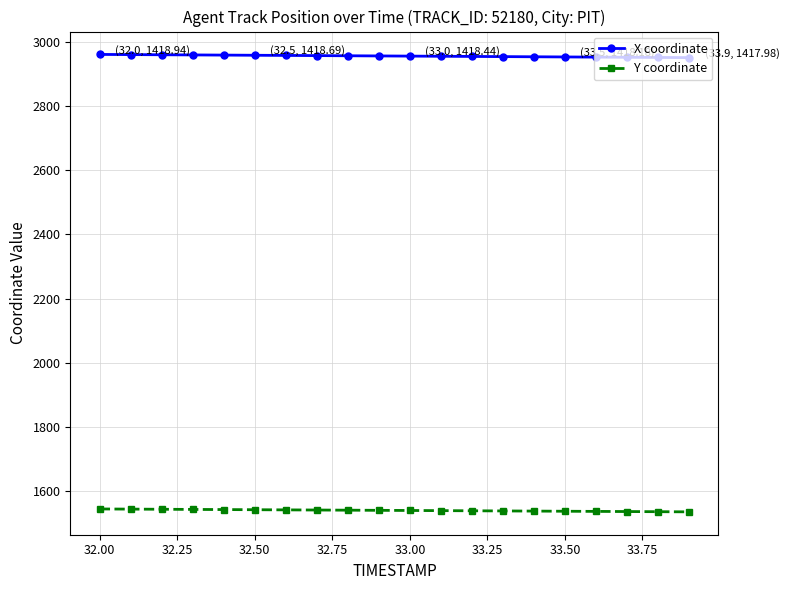

Rank the series by their maximum value, from highest to lowest.

X coordinate, Y coordinate